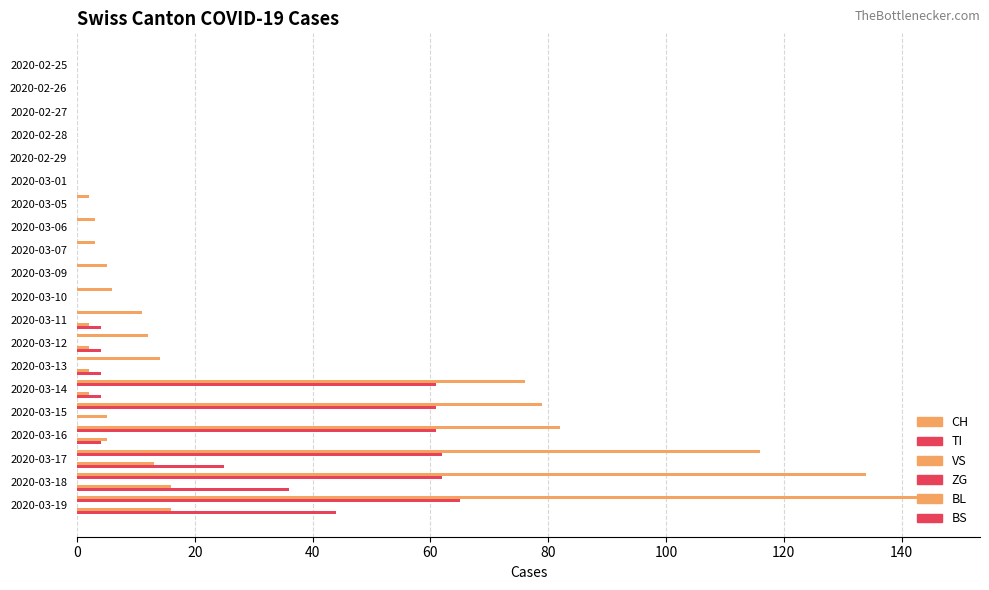

True or false: TI has a value of 0.0 at 2020-02-25.

True